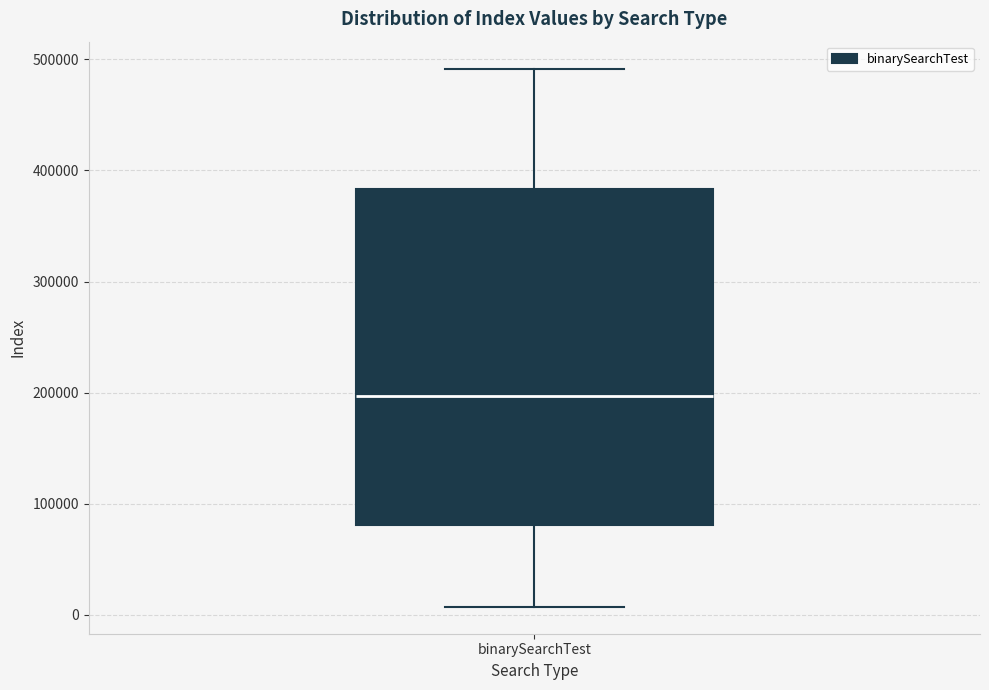

Where does the median line of the box for binarySearchTest sit on the y-axis? The values are not printed on the chart, so give them approximately, as read against the axis.

200000